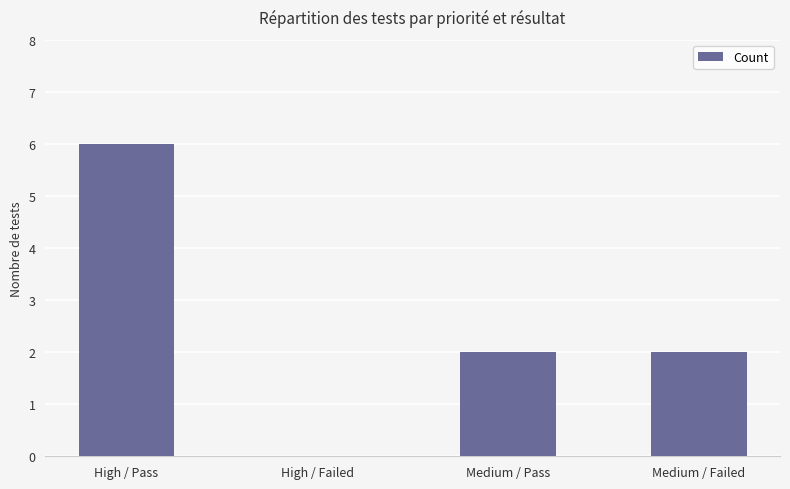

Which has a higher value, High / Pass or High / Failed?

High / Pass